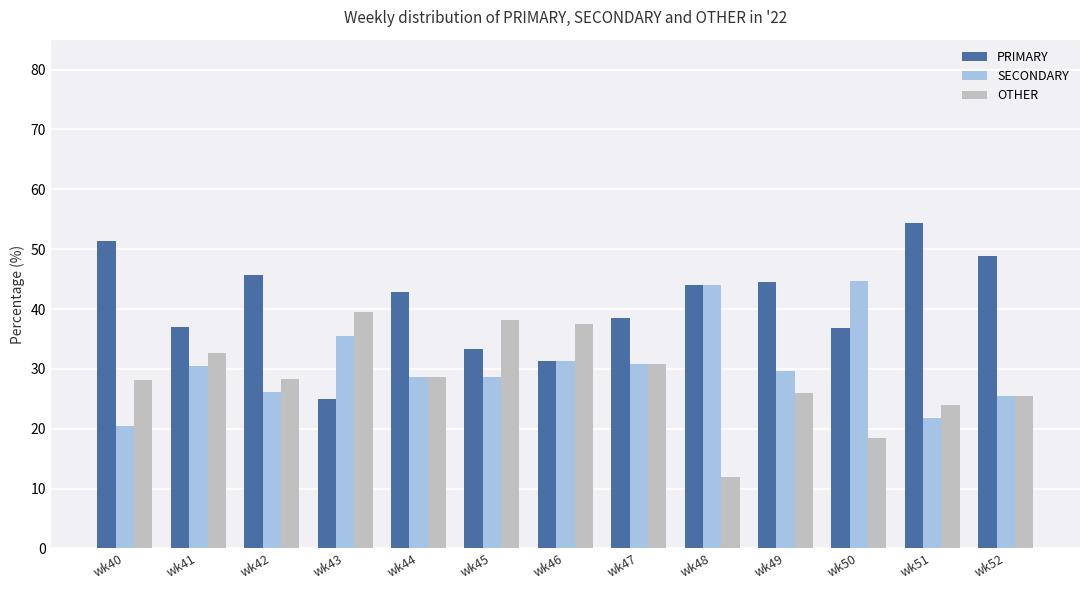

Where does the SECONDARY series first go above 29?

wk41